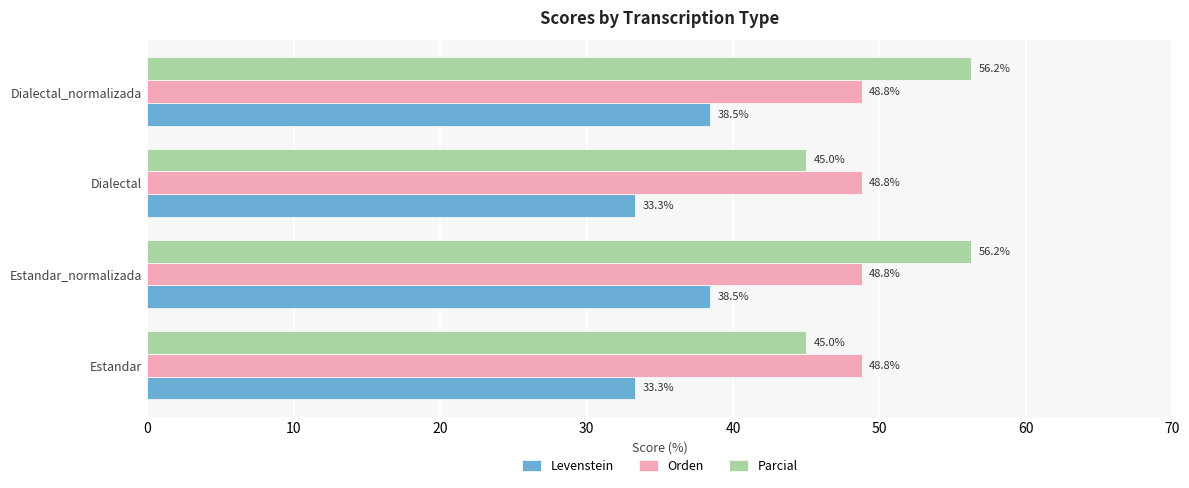

Between Estandar_normalizada and Dialectal, which series saw the biggest shift?

Parcial